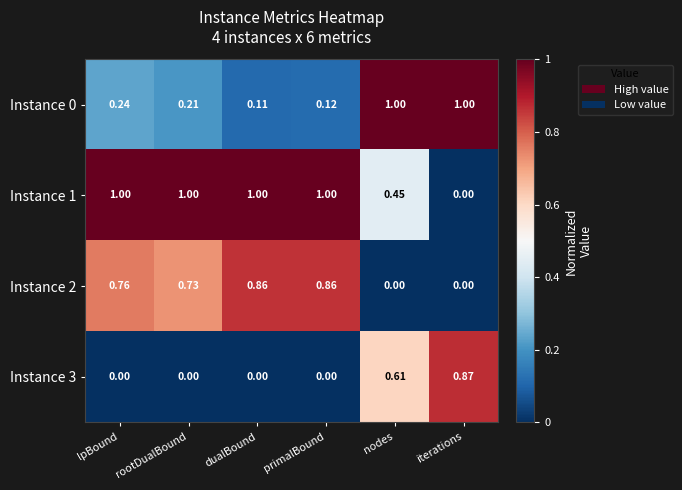

Rank the series by their average value, from lowest to highest.

Instance 3, Instance 0, Instance 2, Instance 1